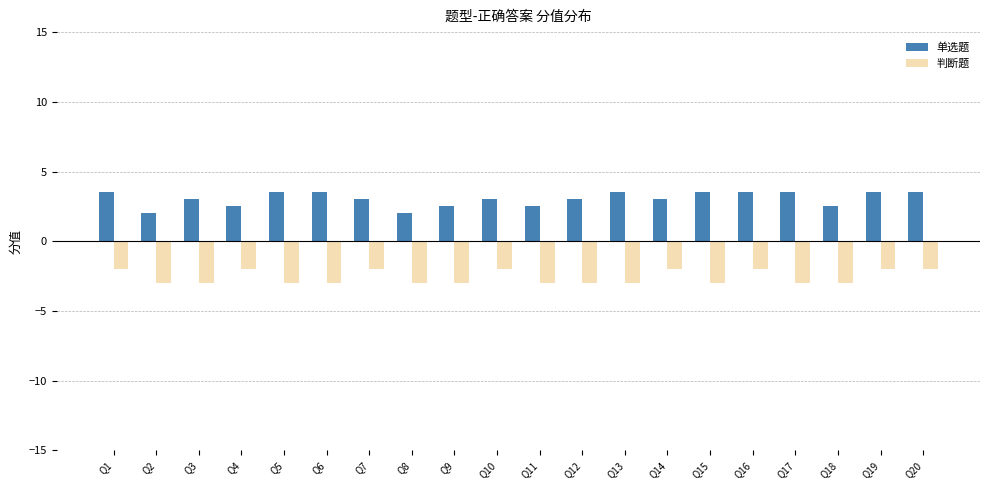

At how many categories does at least one series exceed 0?

20